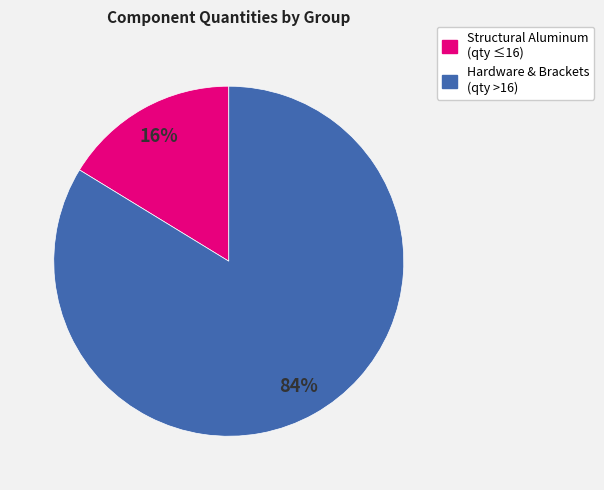

To the nearest percent, what is the average slice percentage?

50%